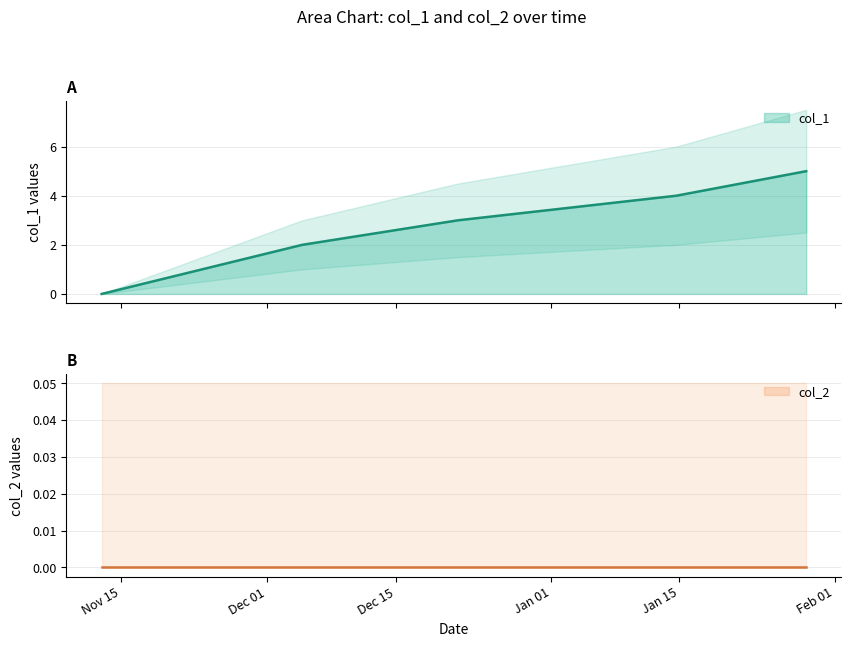

Reading left to right, transcribe all the data shown in this chart.

0	2	3	4	5